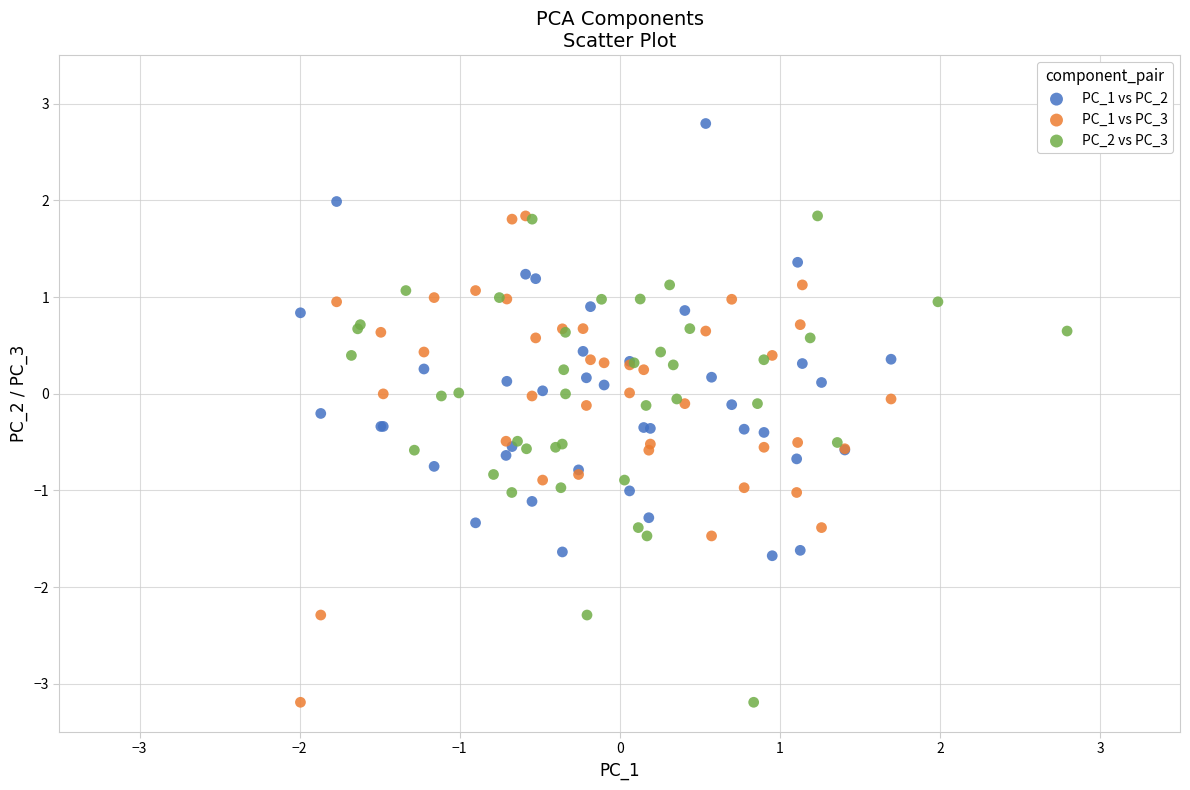

What are all the series names shown in the legend?

PC_1 vs PC_2, PC_1 vs PC_3, PC_2 vs PC_3